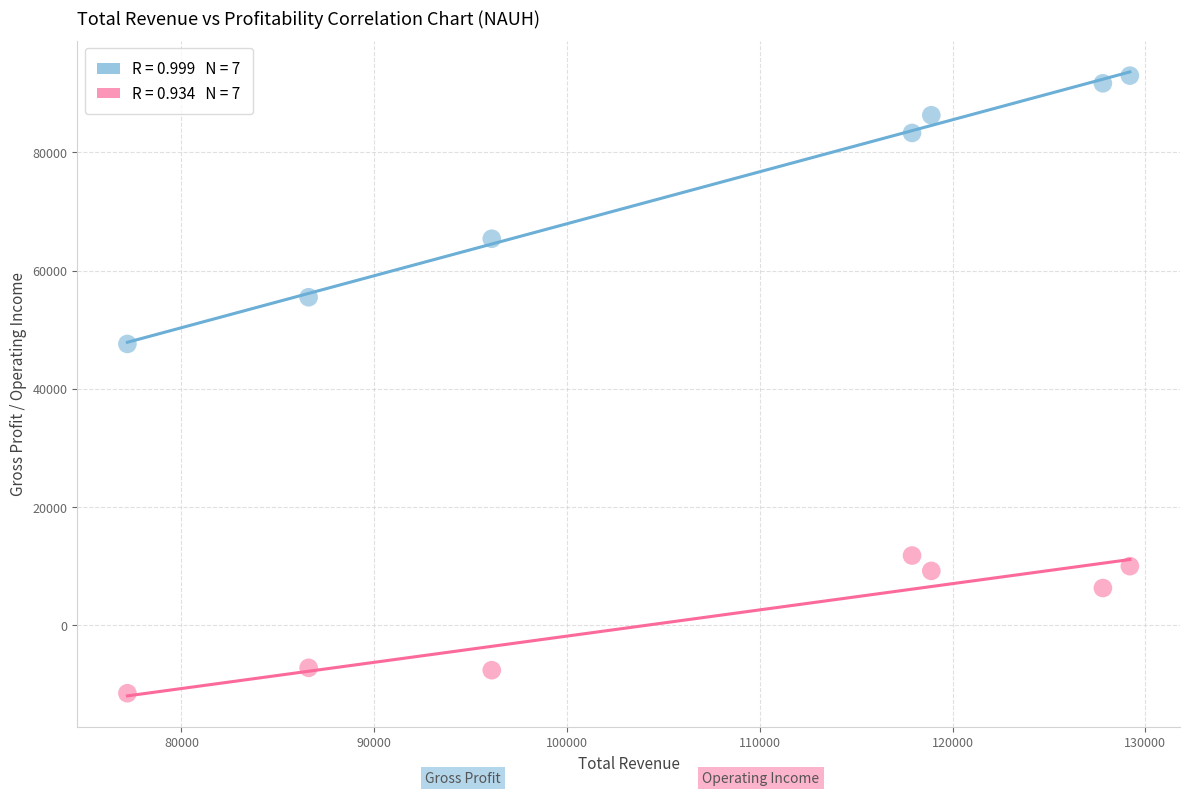

Across all data points, what is the range of Y values (max minus min)?

104500